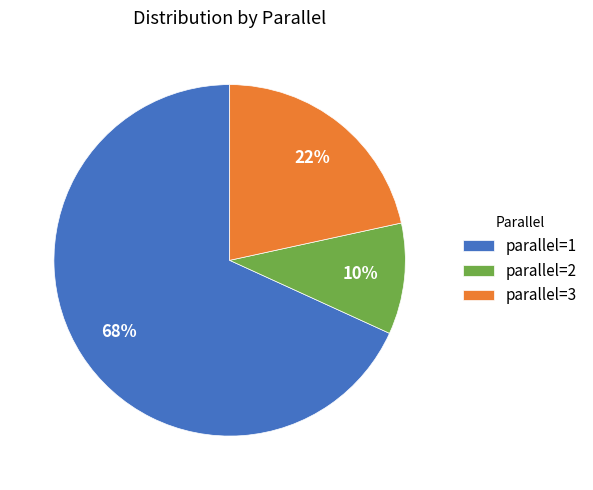

To the nearest percent, what is the difference between the largest and smallest slice percentages?

58%